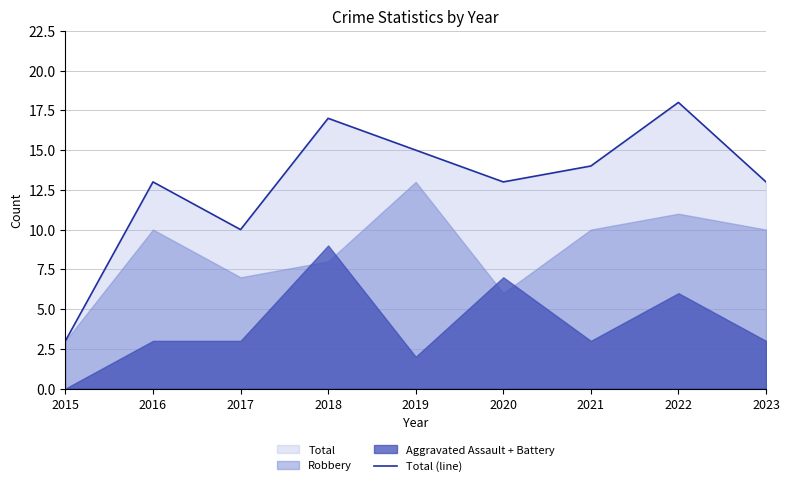

Reading left to right, transcribe all the data shown in this chart.

3	13	10	17	15	13	14	18	13